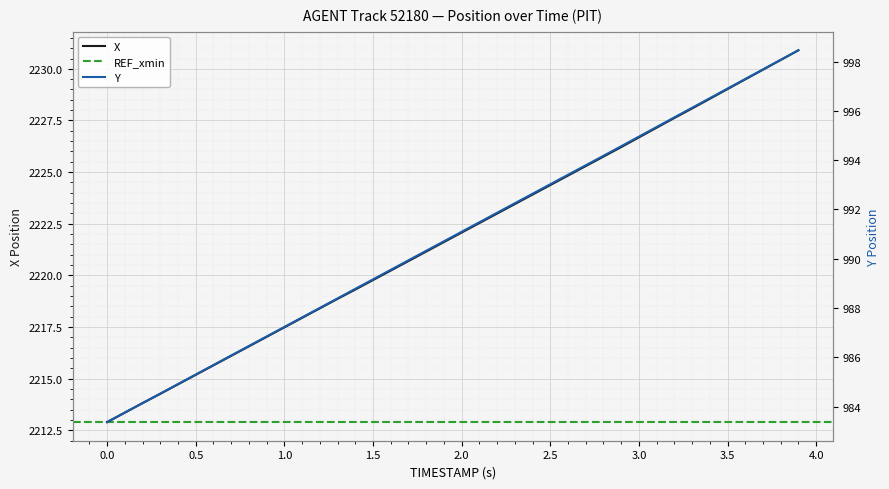

True or false: X has a value of 3117.7 at 0.0.

False